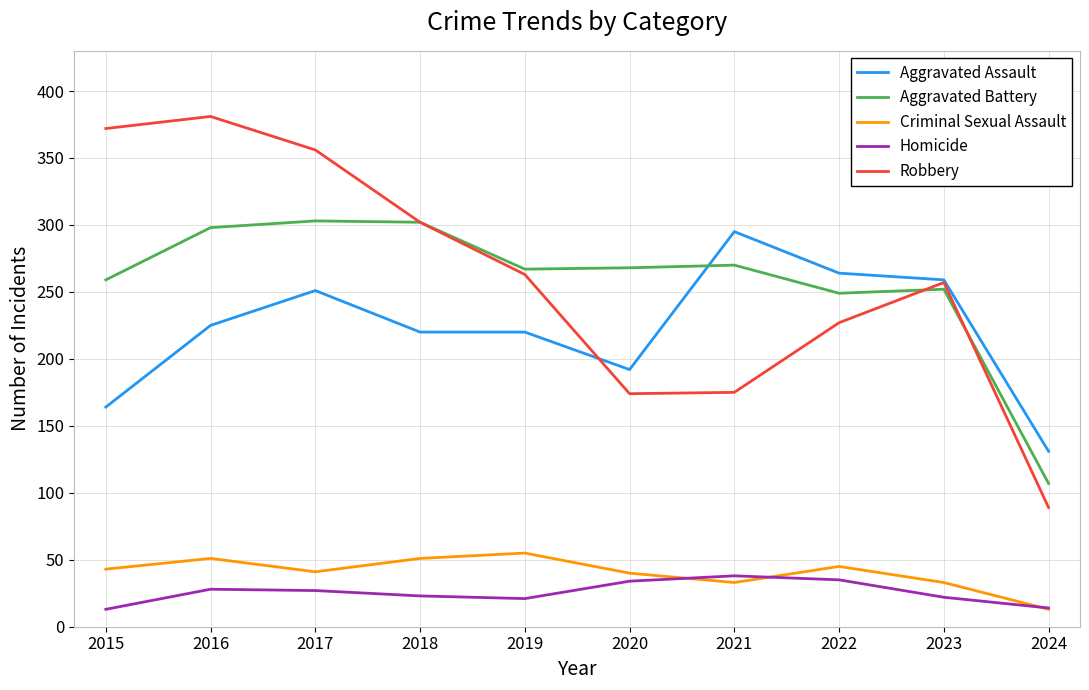

What is the maximum value shown in the chart?

381